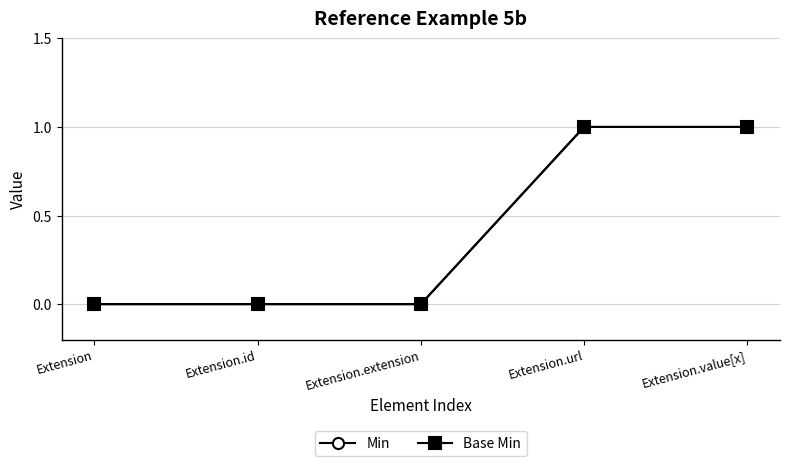

Is this an area chart (filled region under the line)?

No